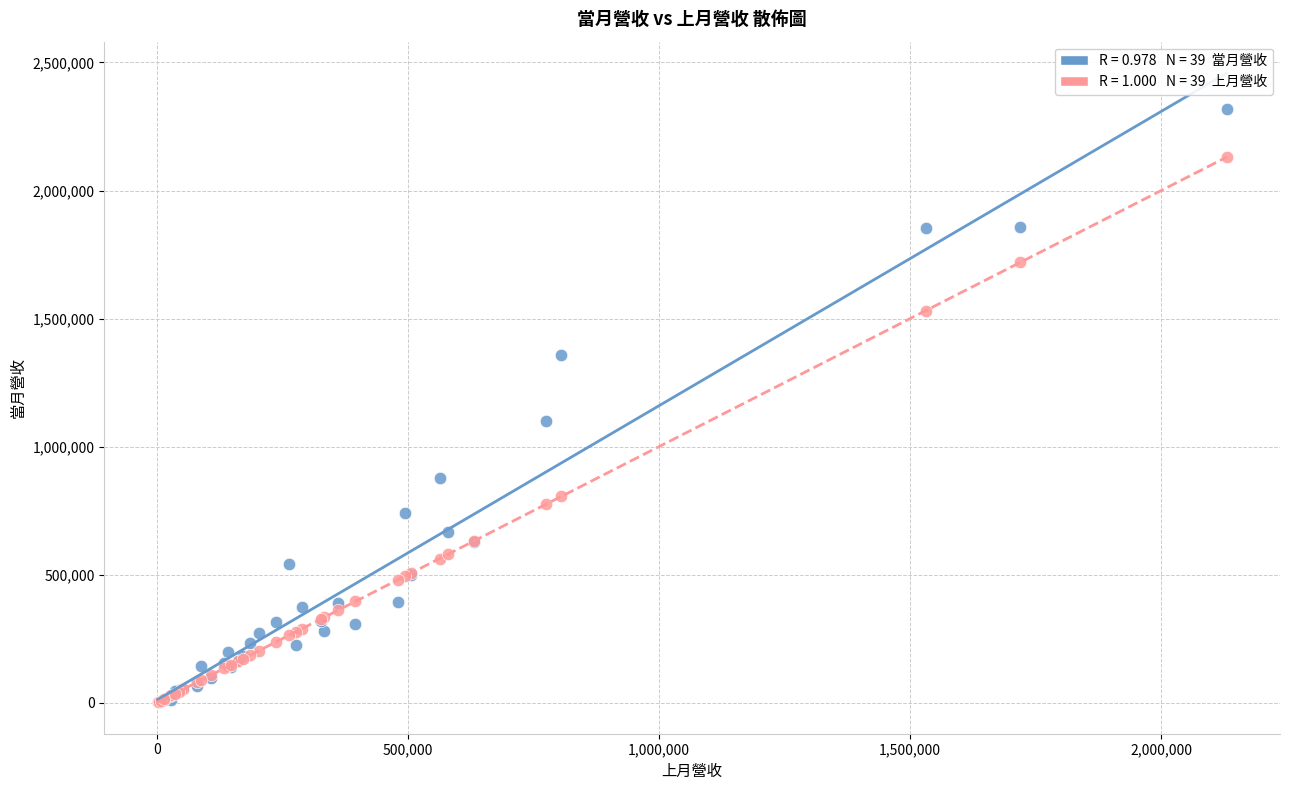

Across all series, what Y value is closest to 1159440?

1102151